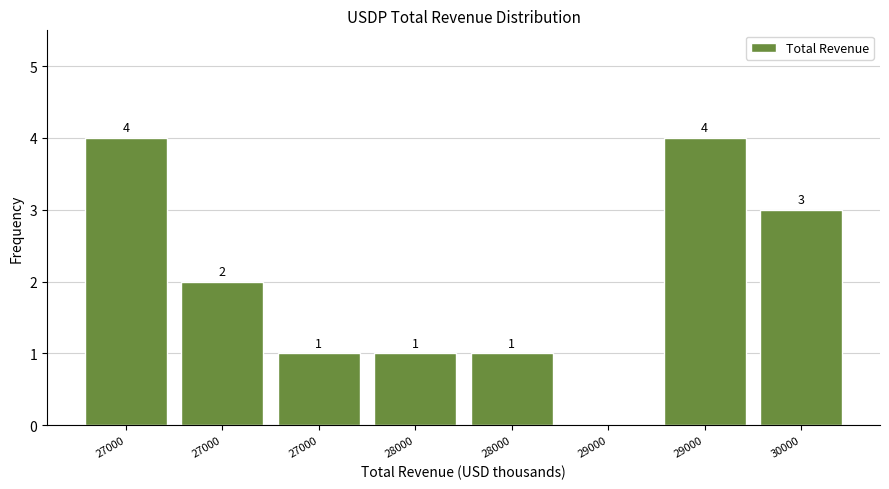

Are the bars horizontal?

No